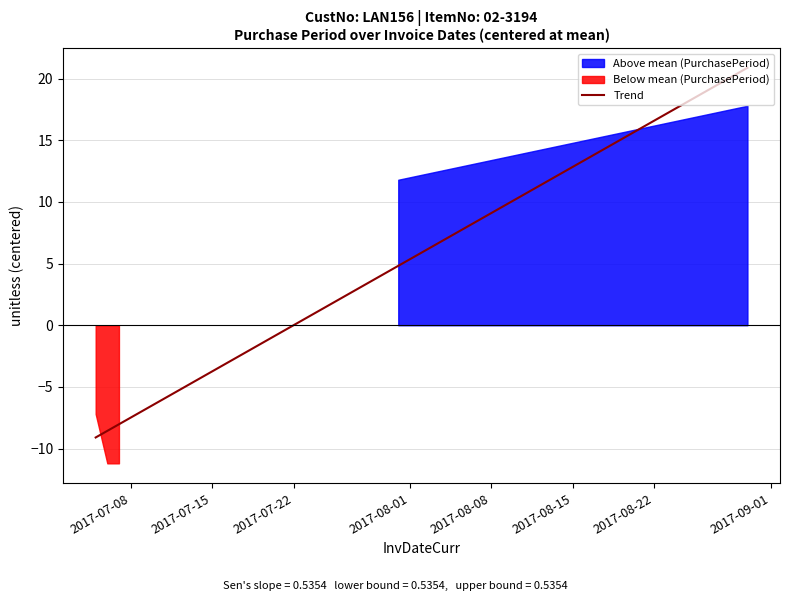

What is the maximum value for Trend?

20.9